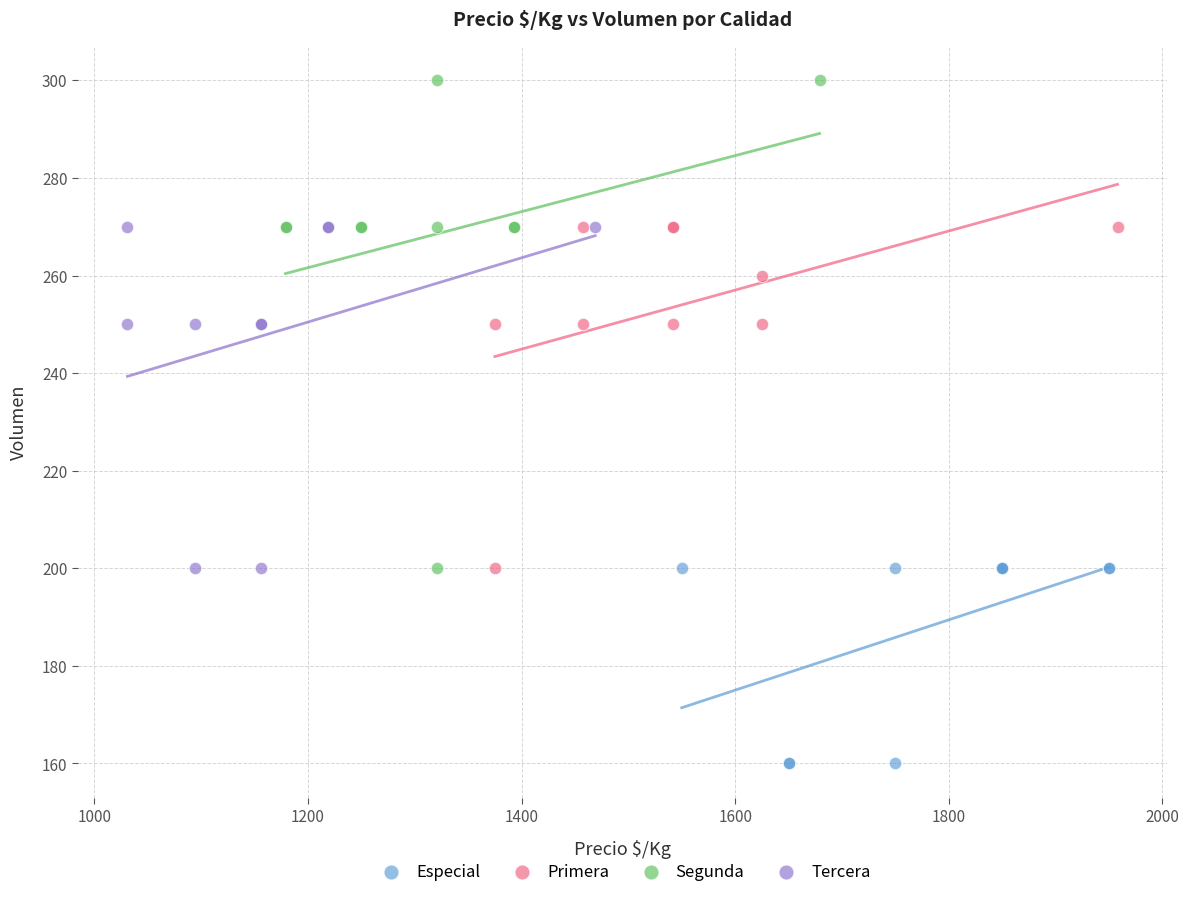

Which series reaches the minimum Y coordinate?

Especial